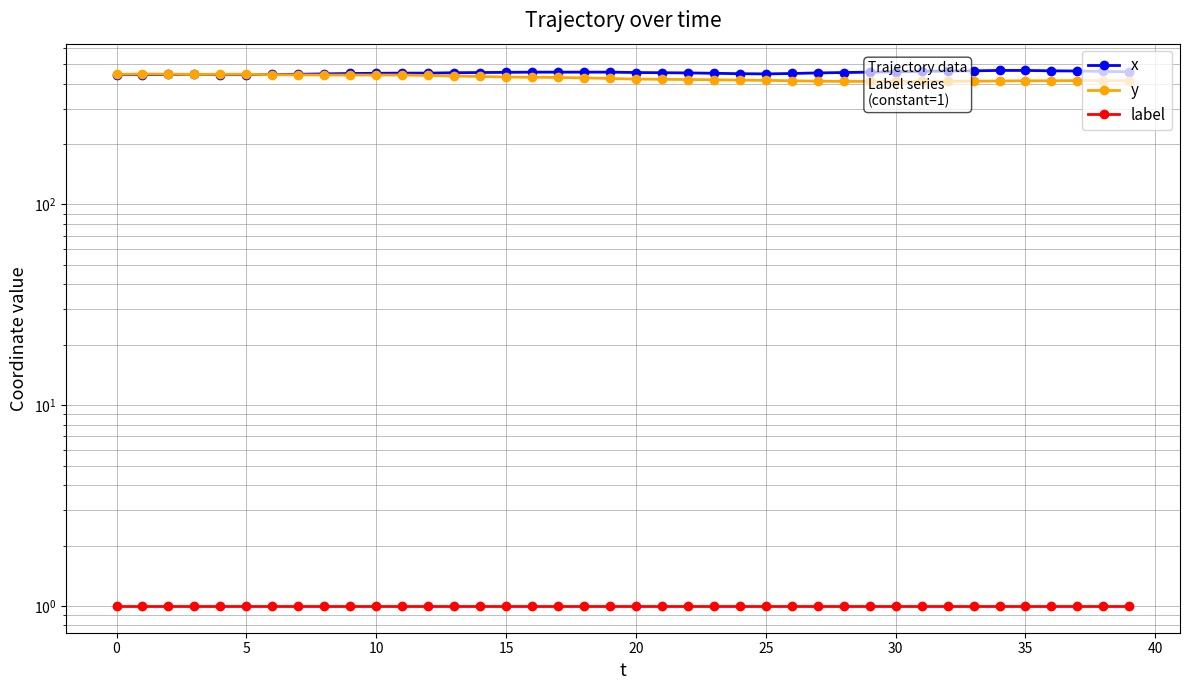

What is the difference between the highest and lowest values at 23?

449